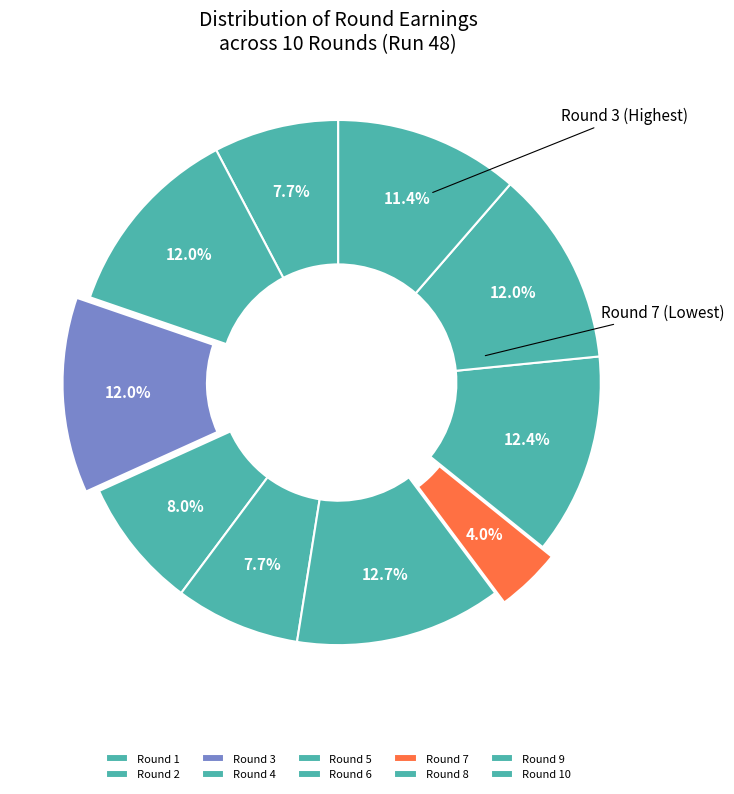

Rank the categories by value from highest to lowest.

Round 6, Round 8, Round 2, Round 3, Round 9, Round 10, Round 4, Round 1, Round 5, Round 7